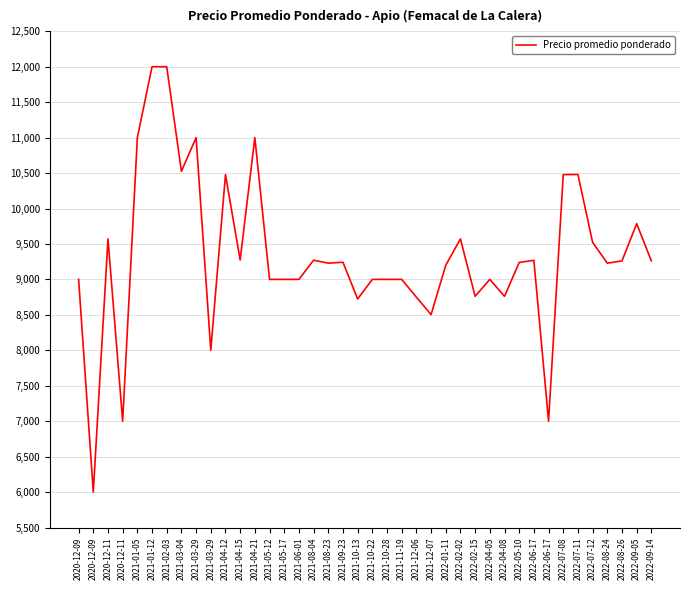

Does the chart have visible grid lines?

Yes